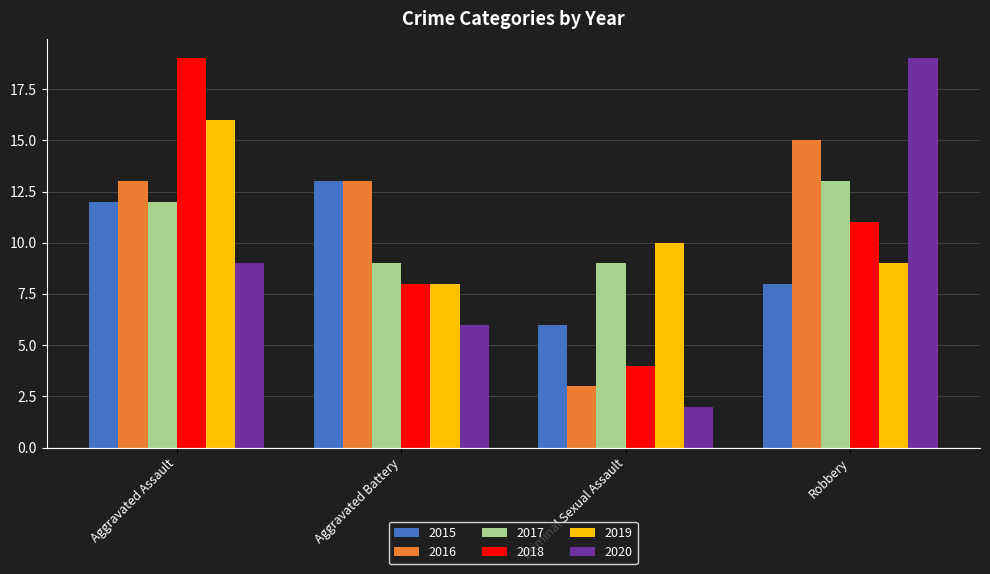

What is the lowest value of the 2019 series?

8